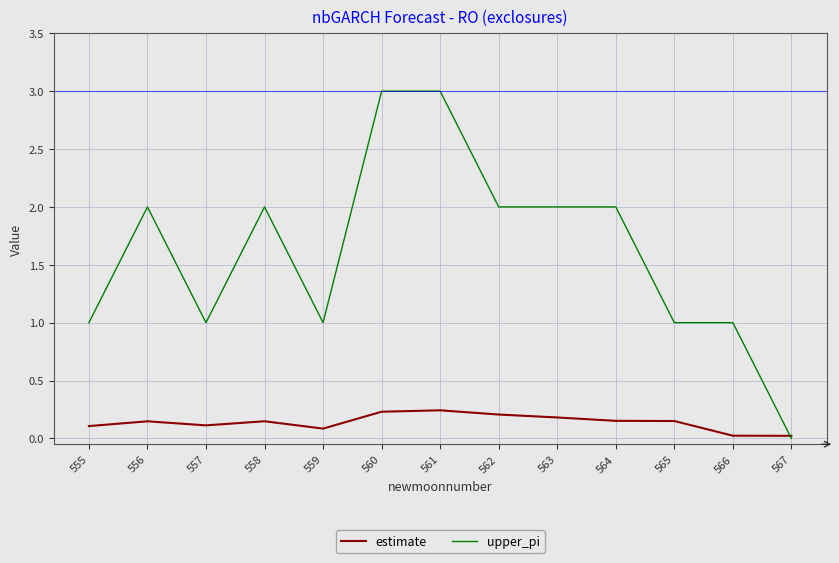

What is the total value across all series at 564?

2.2